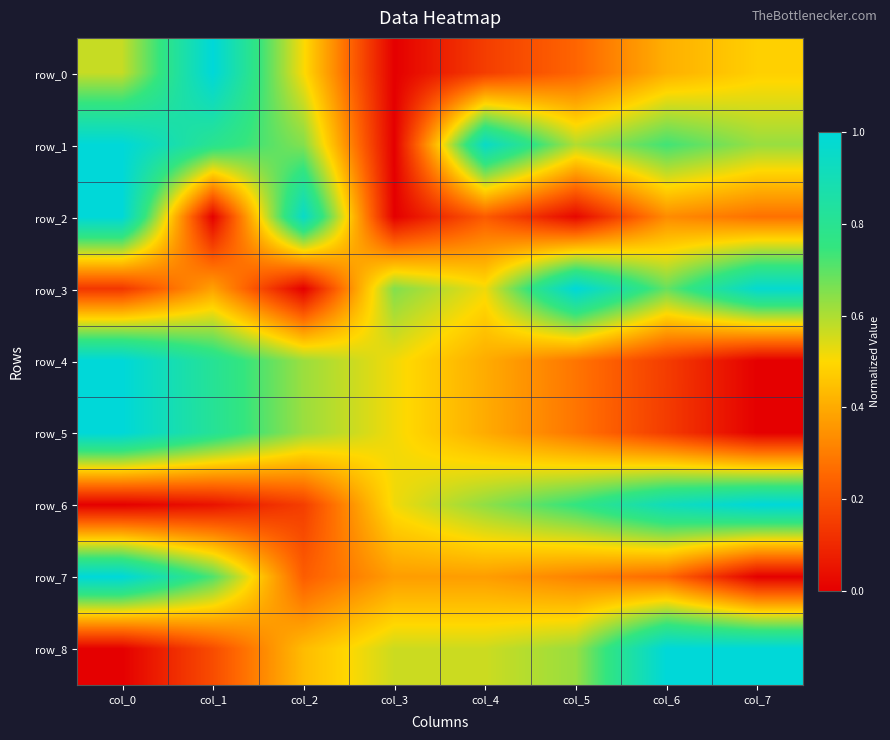

Rank the series at col_4 from highest to lowest value.

row_1, row_6, row_8, row_3, row_4, row_5, row_7, row_2, row_0